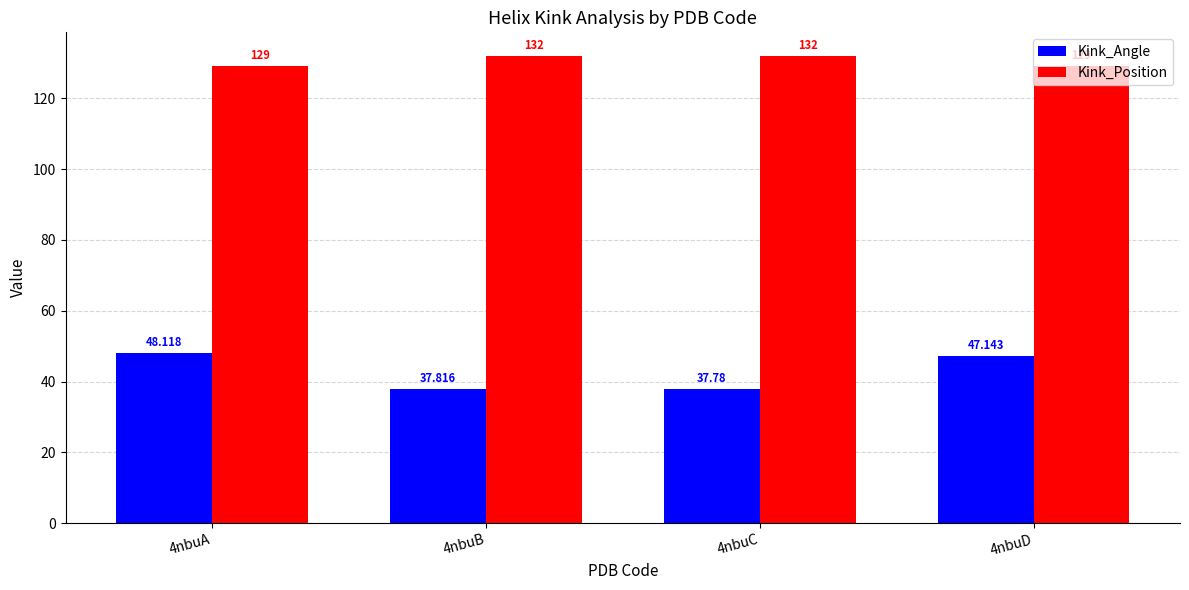

Rank the series at 4nbuB from lowest to highest value.

Kink_Angle, Kink_Position